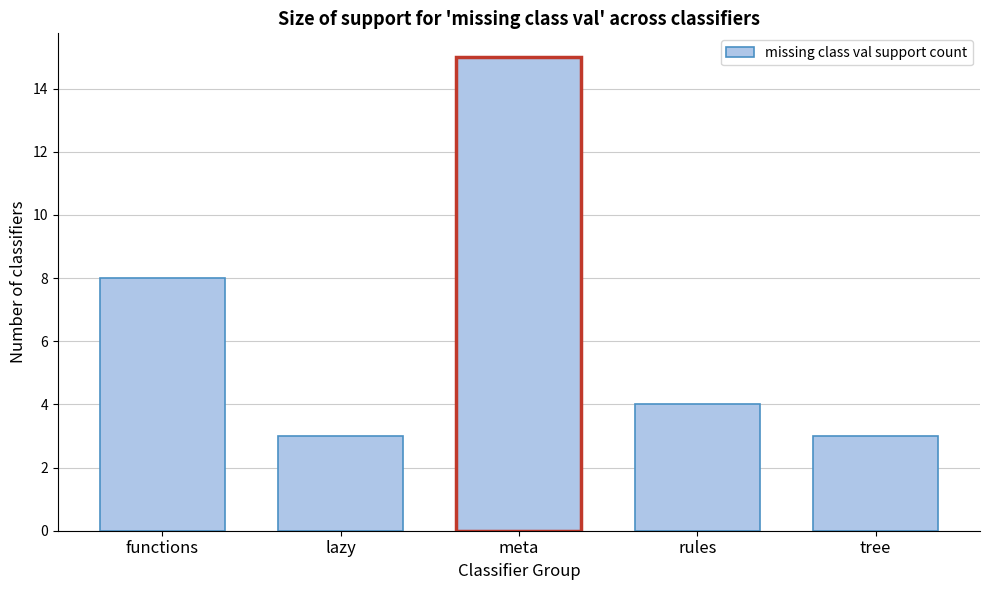

Reading left to right, list all the values displayed in this chart.

8	3	15	4	3